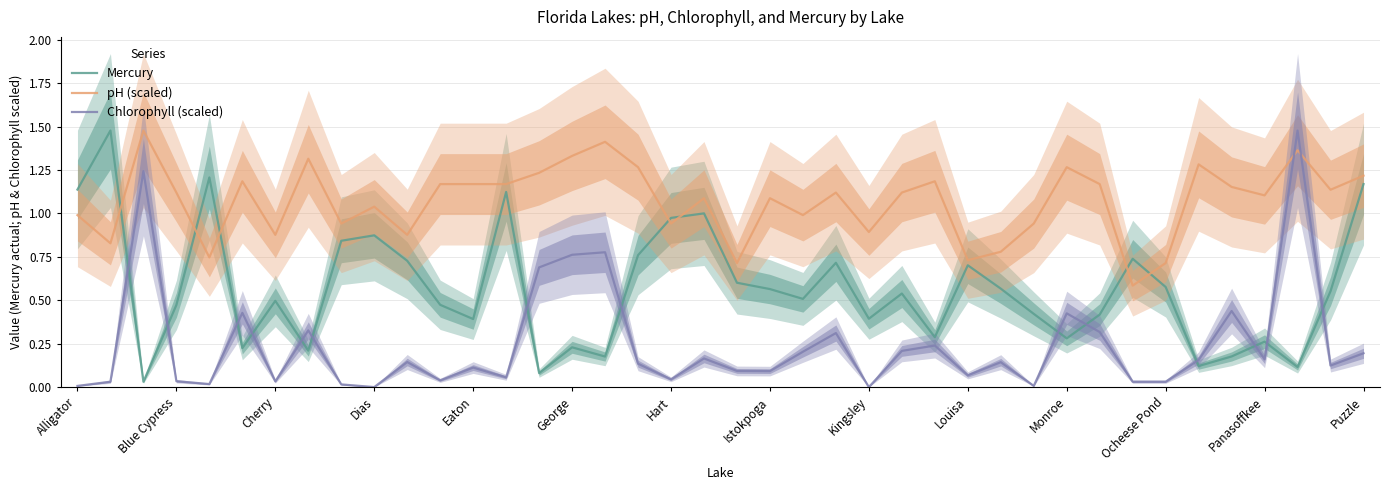

What is the value of the pH (scaled) point at the 34th from the left?

0.7